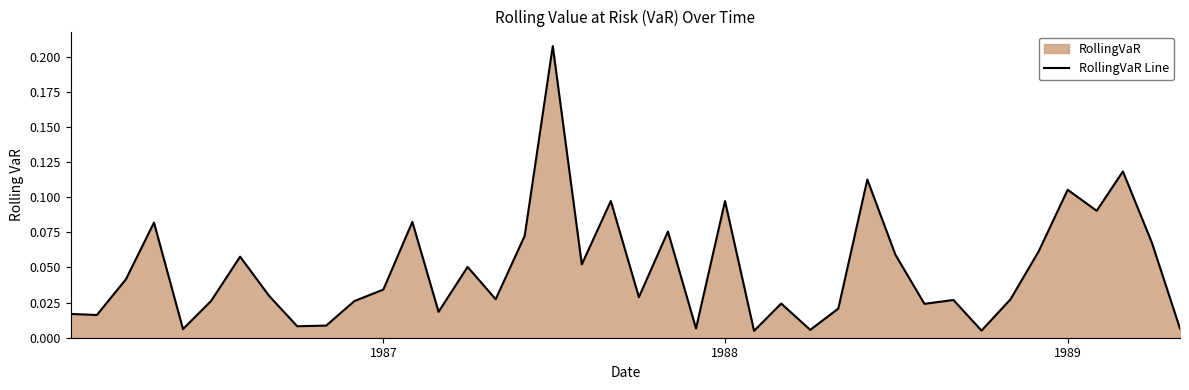

True or false: there are more than 2 points higher than both neighbors.

True